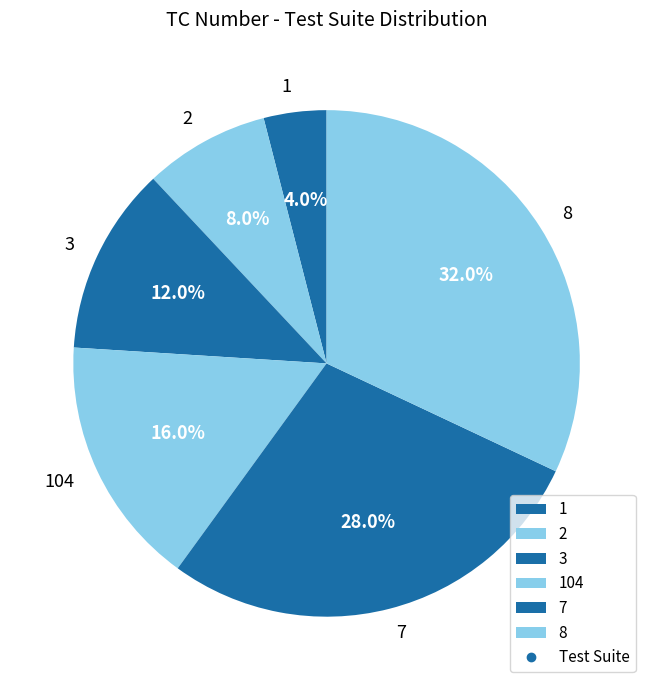

What percentage is the 2 slice, to the nearest percent?

8%